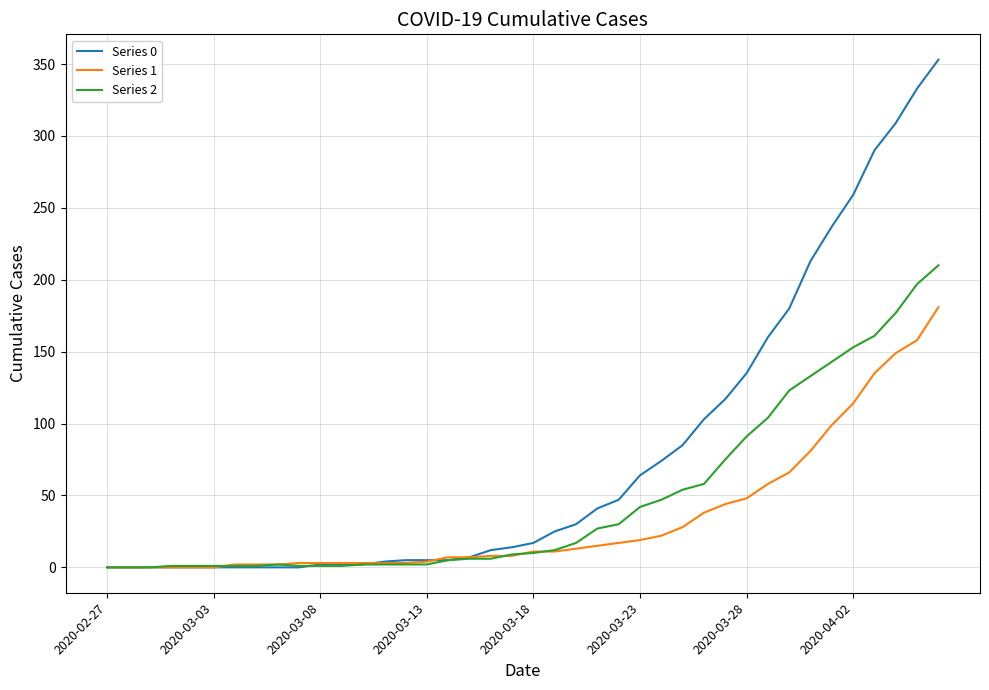

List the series in order of their peak value, highest first.

Series 0, Series 2, Series 1